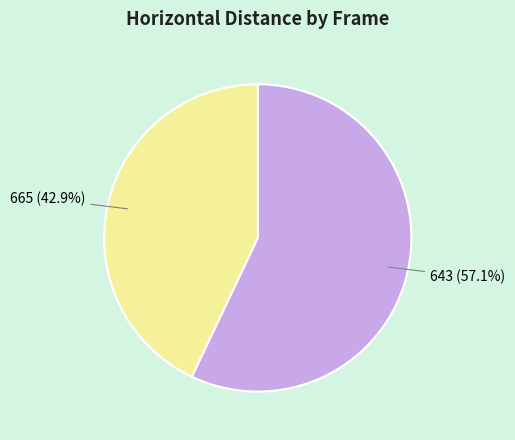

Does 665 represent more than half of the total?

No